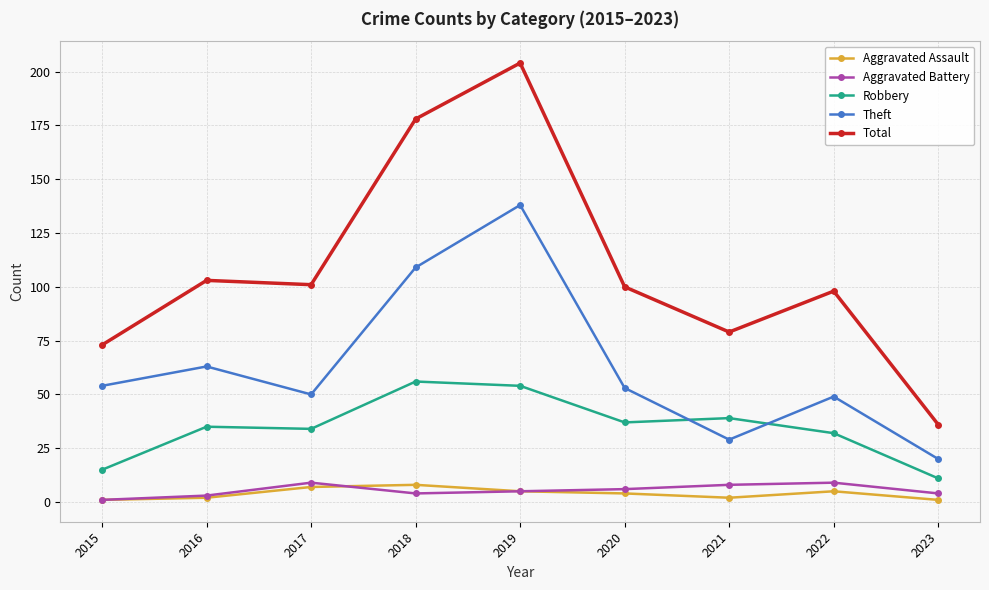

Which series has the largest range (max minus min)?

Total